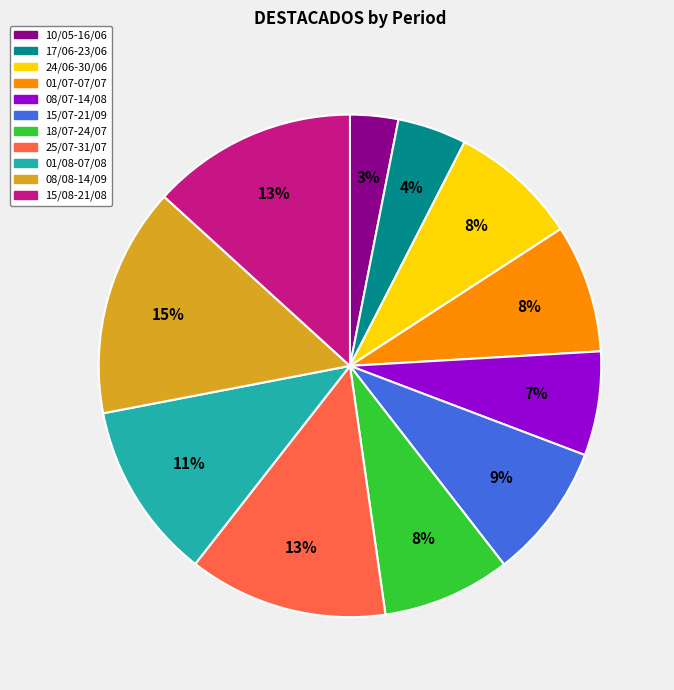

What percentage is the 24/06-30/06 slice, to the nearest percent?

8%